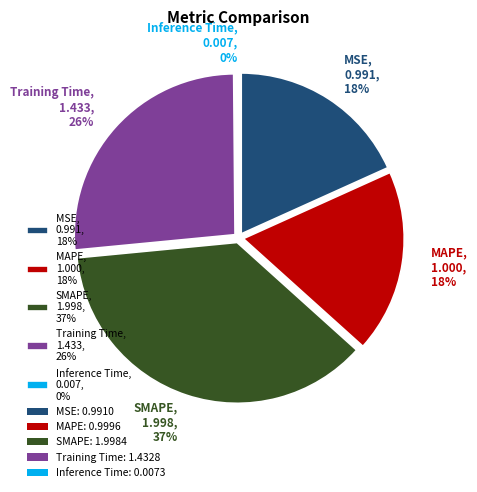

What is the total percentage of Training Time and SMAPE?

63.2%